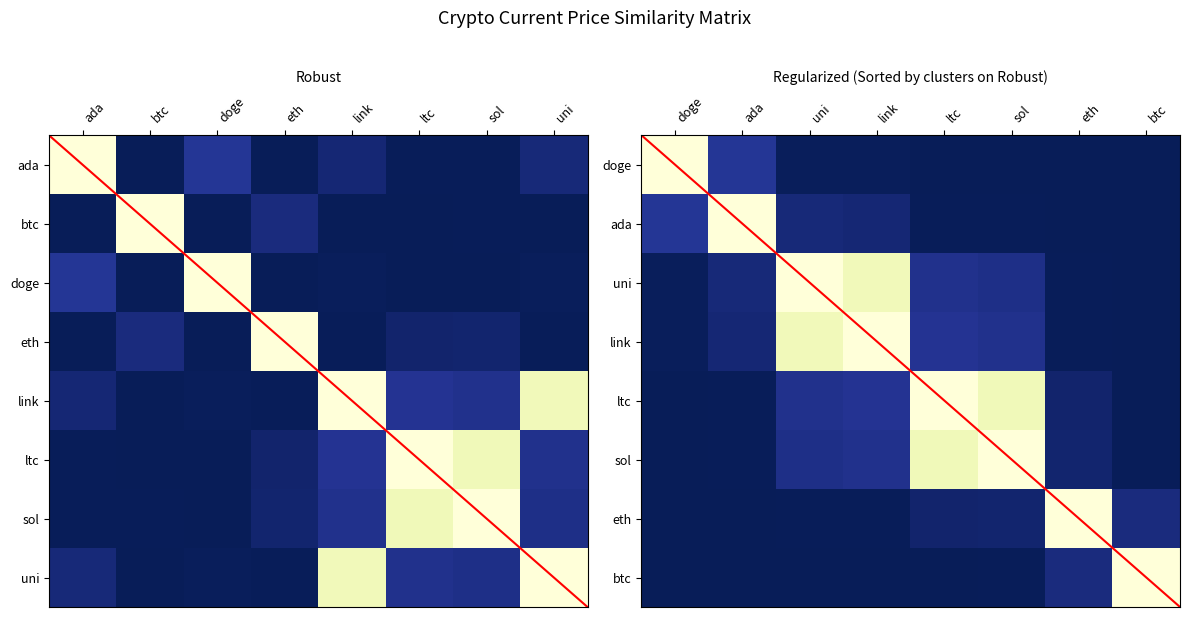

The eth series shows 1.5 at eth. True or false?

False